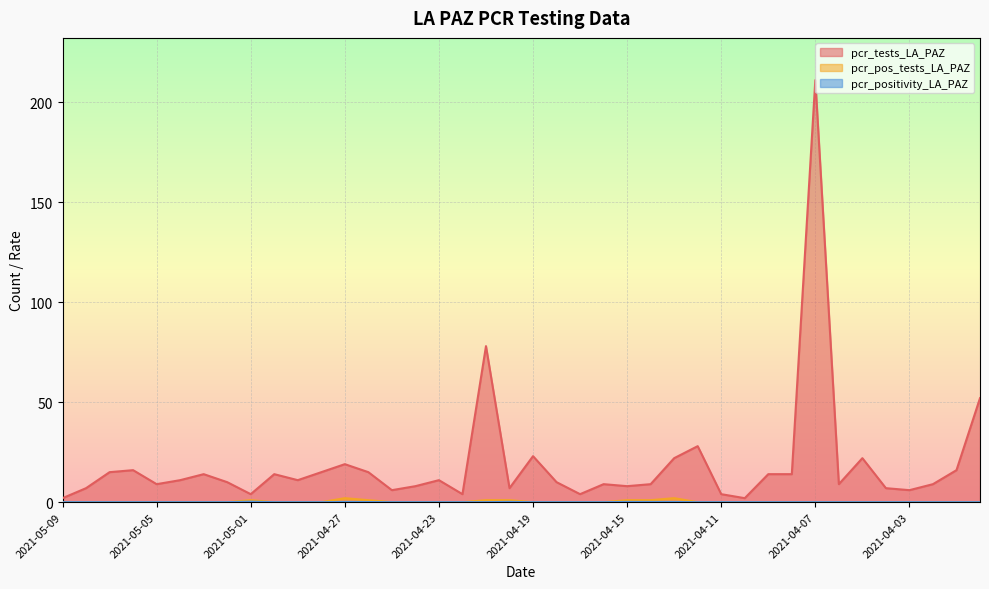

Where is pcr_pos_tests_LA_PAZ nearest to the value 1?

2021-05-01